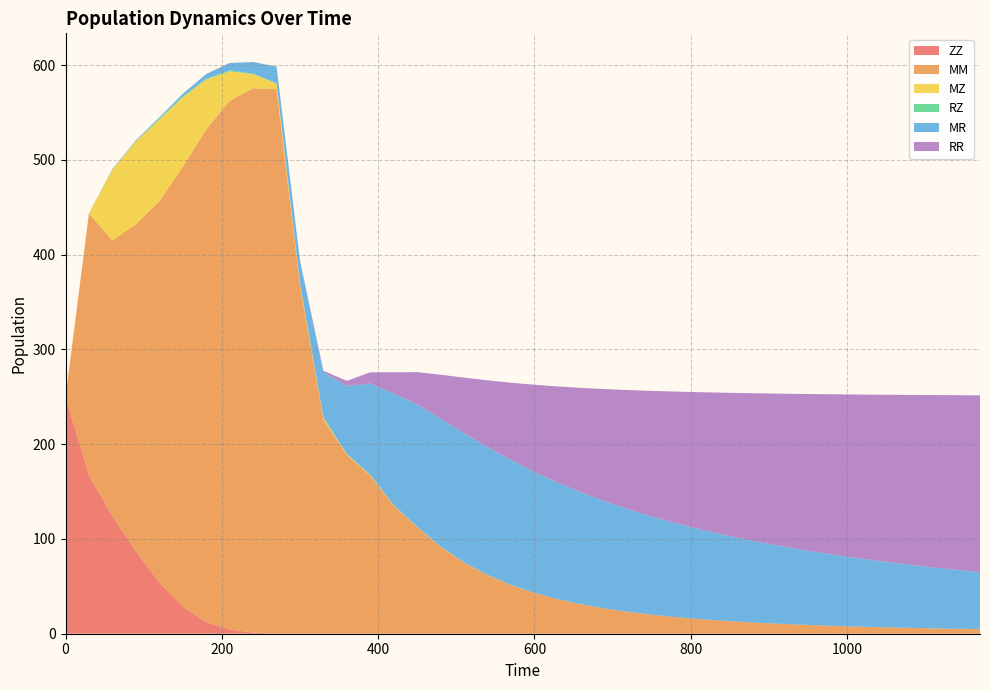

Reading left to right, what are all the values shown in this chart?

ZZ: 250.0	167.3	124.1	87.1	54.0	28.7	12.5	4.3	1.2	0.2	0.0	0.0	0.0	0.0	0.0	0.0	0.0	0.0	0.0	0.0	0.0	0.0	0.0	0.0	0.0	0.0	0.0	0.0	0.0	0.0	0.0	0.0	0.0	0.0	0.0	0.0	0.0	0.0	0.0	0.0
MM: 0.0	276.3	291.0	345.1	402.4	464.1	519.6	558.1	574.6	574.4	367.3	226.3	188.6	166.9	135.1	112.4	91.6	75.0	61.9	51.4	43.1	36.4	31.0	26.6	23.0	20.0	17.6	15.5	13.7	12.3	11.0	9.9	8.9	8.1	7.4	6.7	6.2	5.7	5.2	4.8
MZ: 0.0	0.0	74.8	87.3	86.3	73.4	52.7	31.1	14.8	5.9	2.2	1.5	0.8	0.5	0.3	0.2	0.1	0.1	0.1	0.0	0.0	0.0	0.0	0.0	0.0	0.0	0.0	0.0	0.0	0.0	0.0	0.0	0.0	0.0	0.0	0.0	0.0	0.0	0.0	0.0
RZ: 0.0	0.1	0.3	0.6	0.8	1.0	1.0	0.9	0.7	0.4	0.2	0.2	0.3	0.3	0.2	0.2	0.2	0.1	0.1	0.1	0.1	0.1	0.1	0.1	0.0	0.0	0.0	0.0	0.0	0.0	0.0	0.0	0.0	0.0	0.0	0.0	0.0	0.0	0.0	0.0
MR: 0.0	0.1	0.2	0.7	1.4	2.7	4.8	7.9	12.1	17.4	23.6	47.9	71.9	96.4	117.8	129.2	134.9	136.2	134.8	131.7	127.5	122.9	118.0	113.1	108.3	103.7	99.2	95.0	91.0	87.3	83.7	80.4	77.3	74.4	71.6	69.0	66.6	64.3	62.2	60.1
RR: 0.0	0.0	0.0	0.0	0.0	0.0	0.0	0.0	0.1	0.2	0.4	1.5	5.3	11.9	22.5	34.1	46.4	58.8	70.5	81.7	92.0	101.6	110.3	118.4	125.8	132.5	138.7	144.4	149.6	154.4	158.8	162.9	166.6	170.1	173.4	176.4	179.2	181.8	184.3	186.6